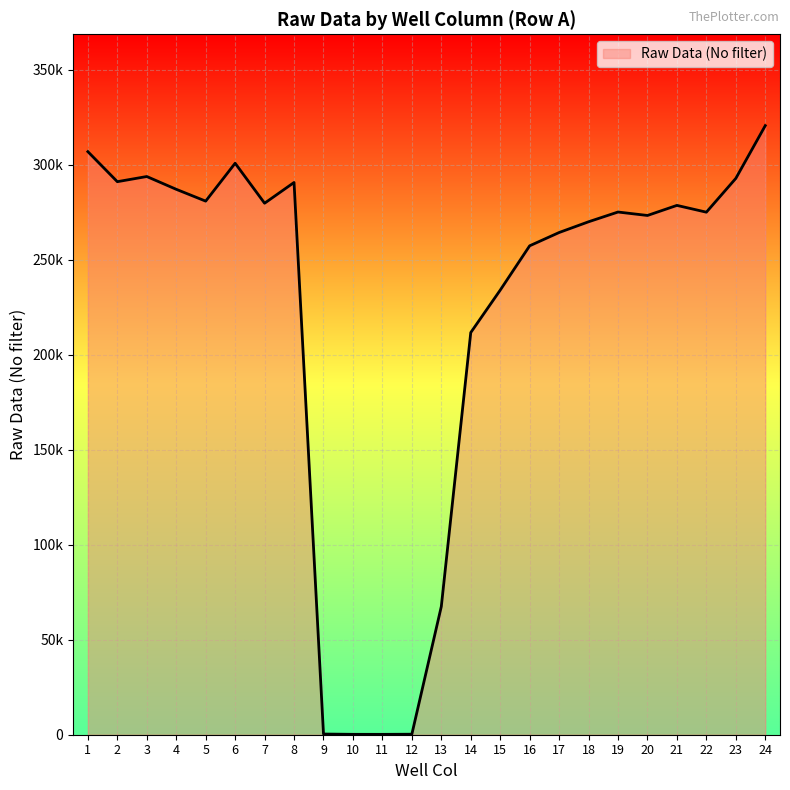

Is it true that the value at 23 is 390274?

False